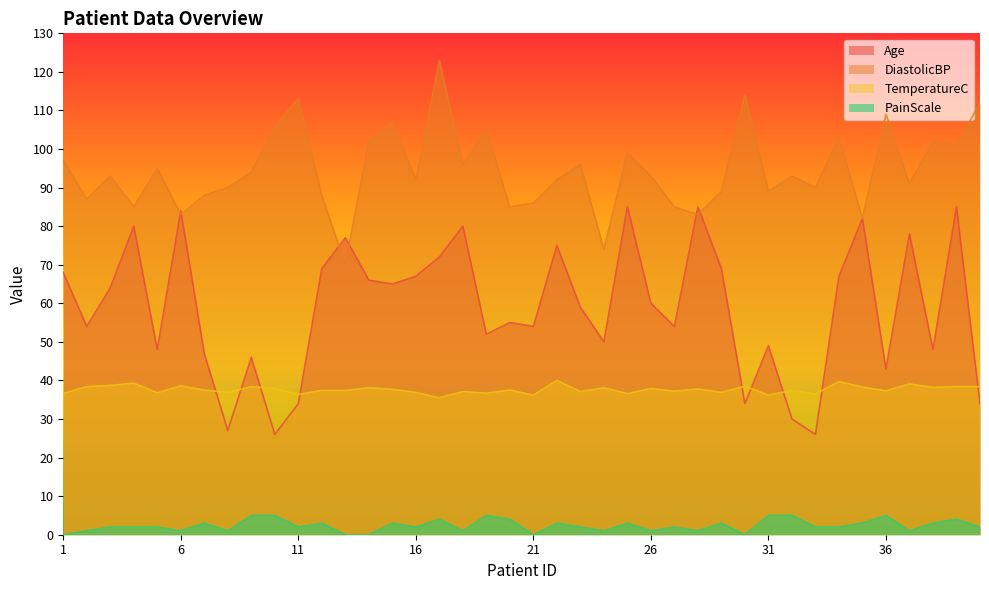

How many values in PainScale are above zero?

35